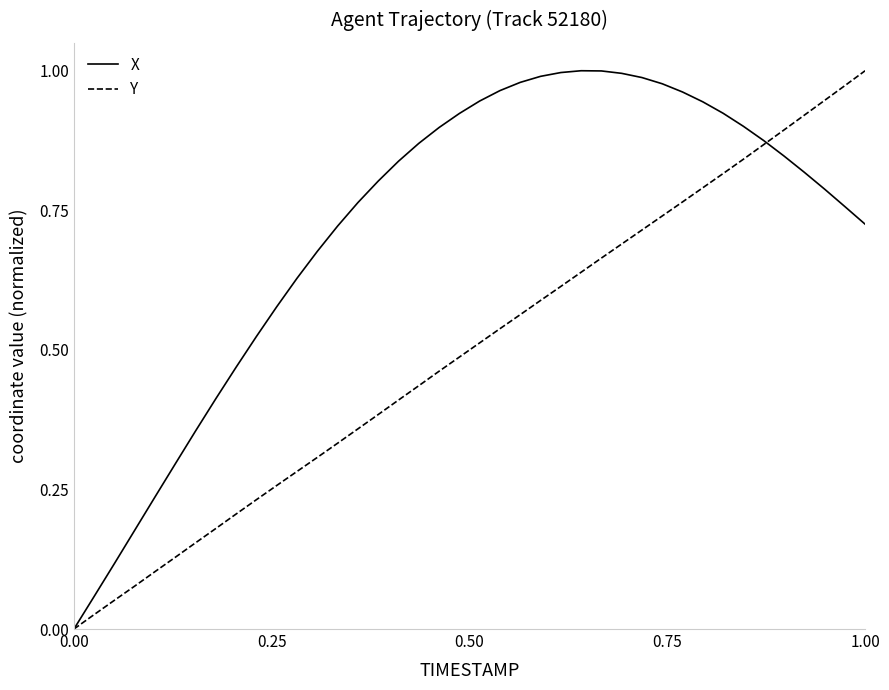

Which series has the largest total across all categories?

X